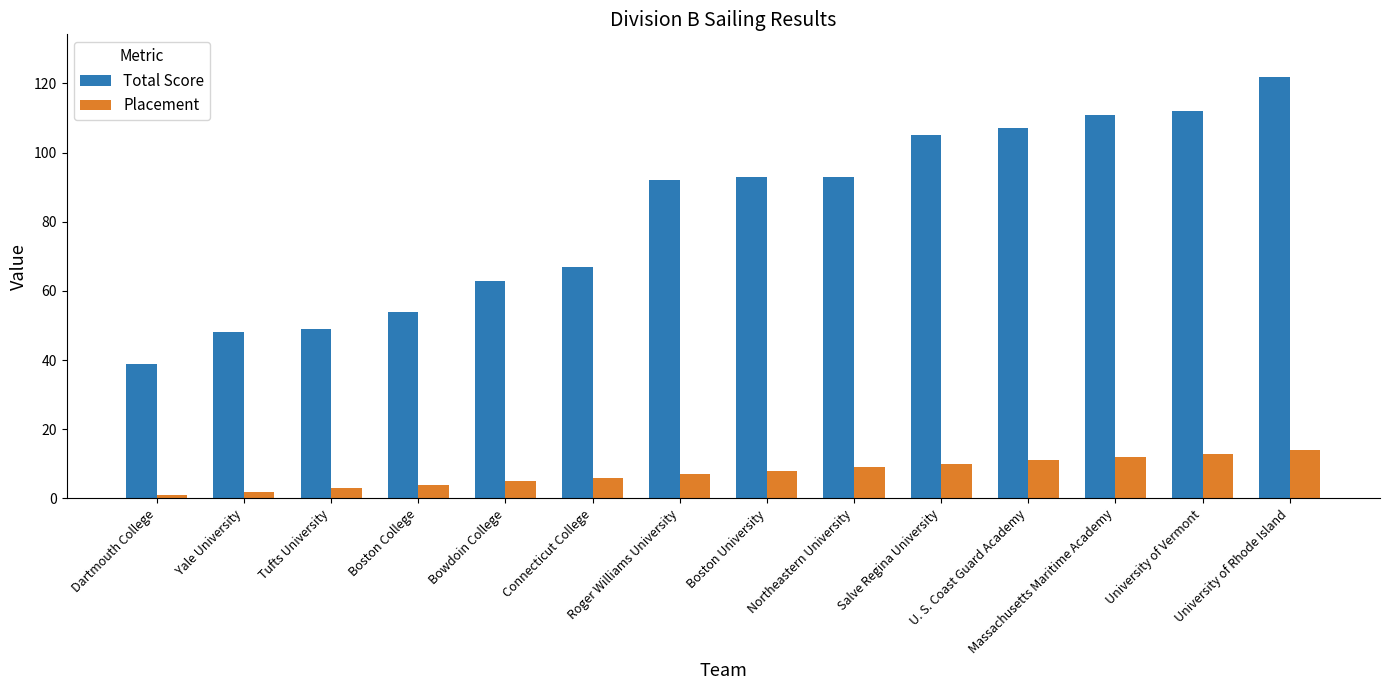

What position from the right is Roger Williams University?

8